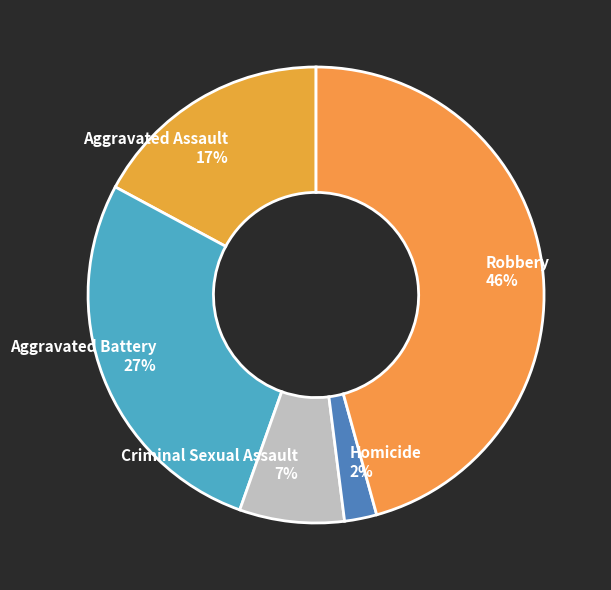

Does Aggravated Assault represent more than half of the total?

No